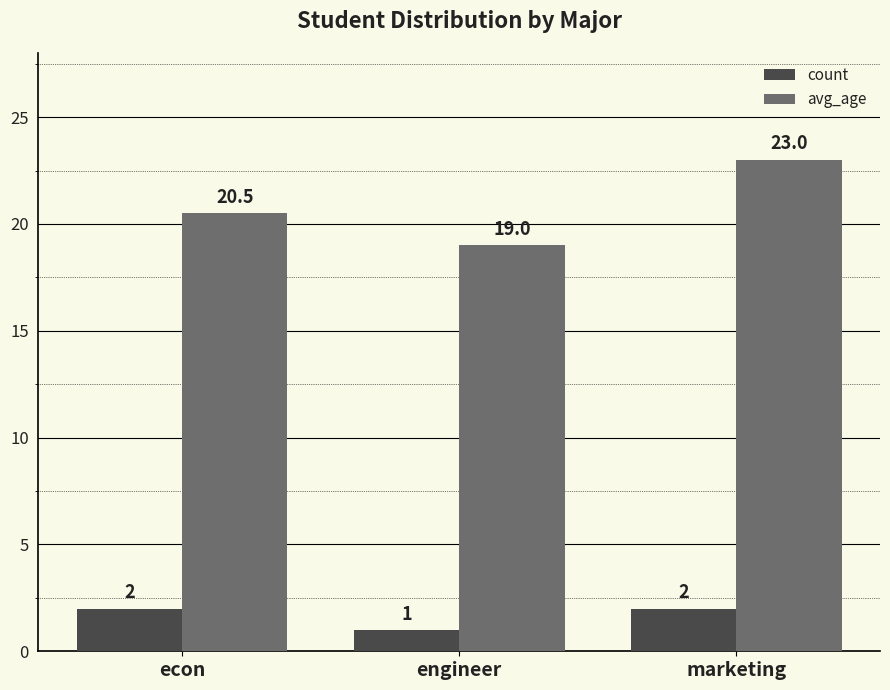

What are all the series names shown in the legend?

count, avg_age